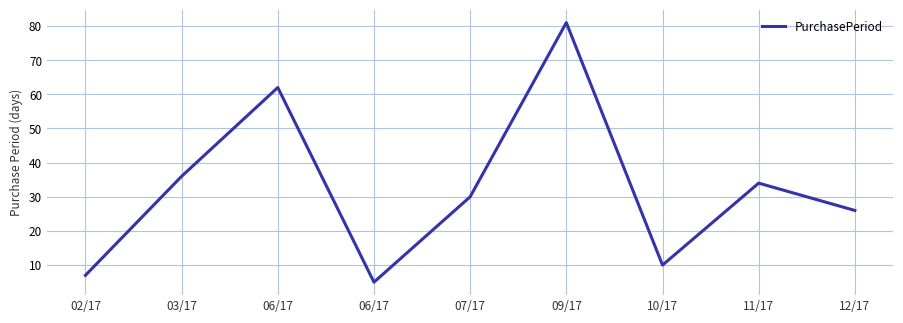

How many lines are shown in the chart?

1